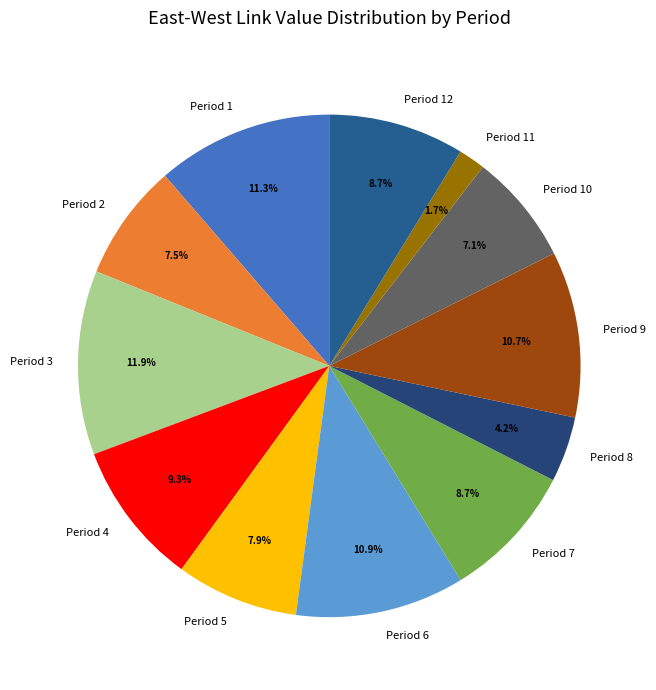

Which has a higher value, Period 5 or Period 11?

Period 5